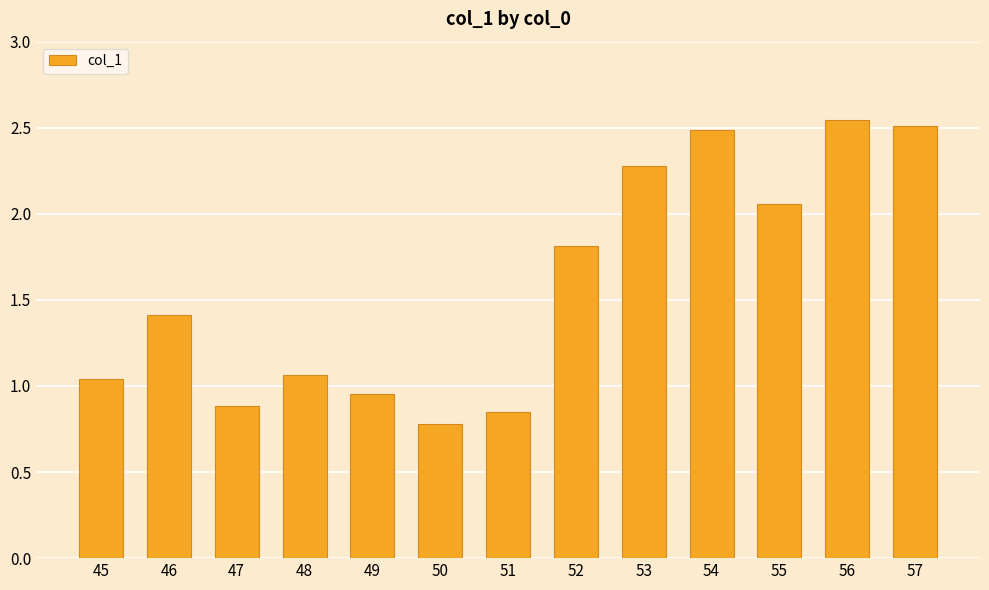

Which label corresponds to the smallest value in the chart?

50